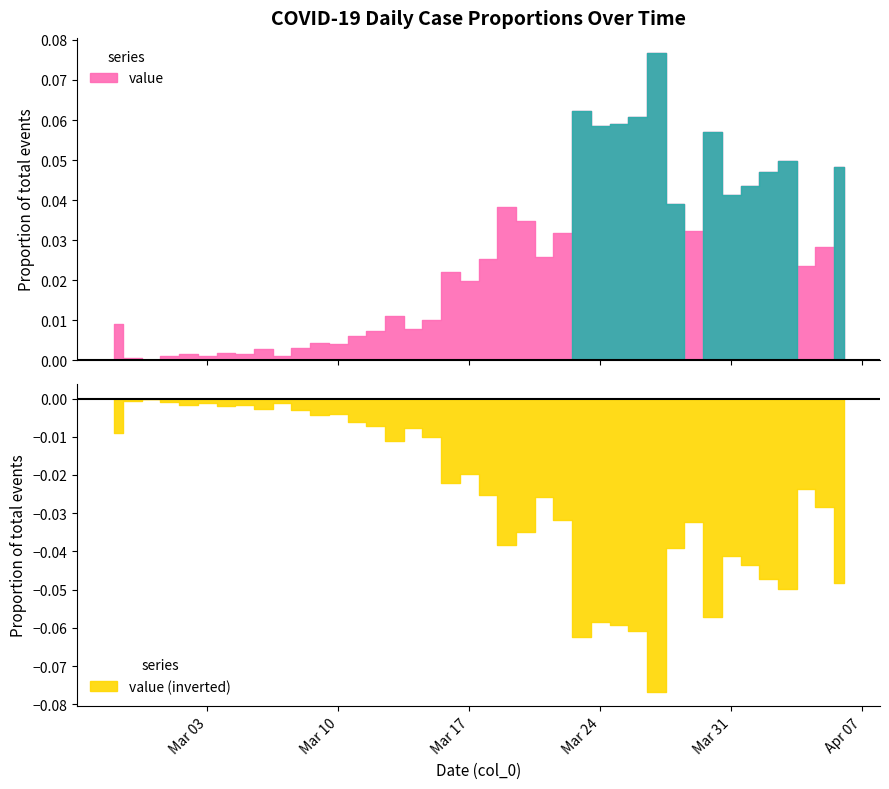

What value does the data have at 2020-03-30, to the nearest 100?

5000